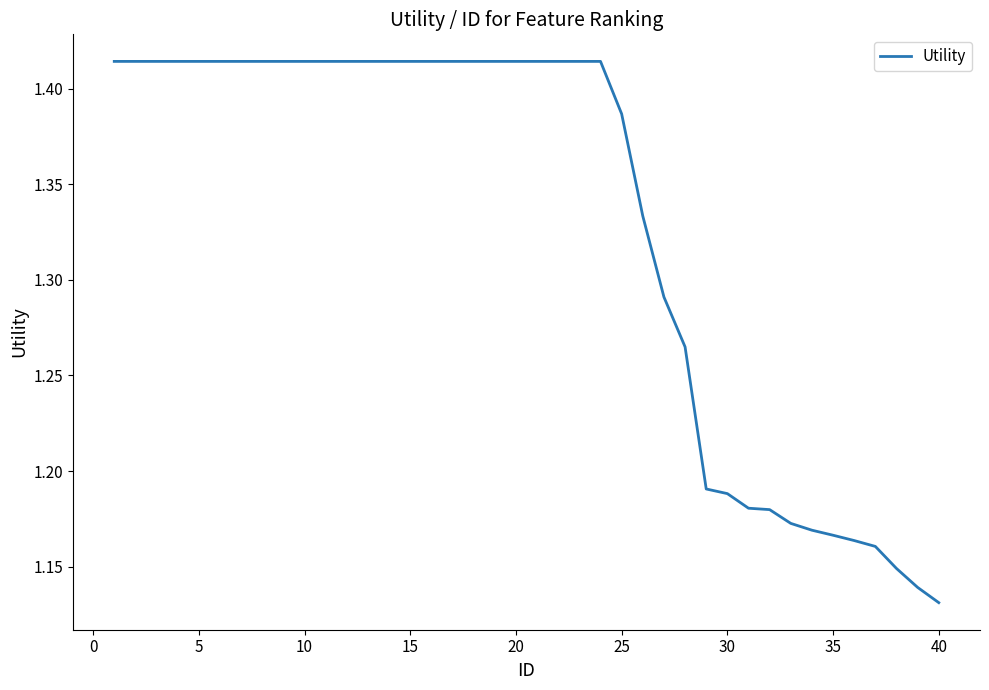

What is the difference between the maximum and minimum values?

0.3